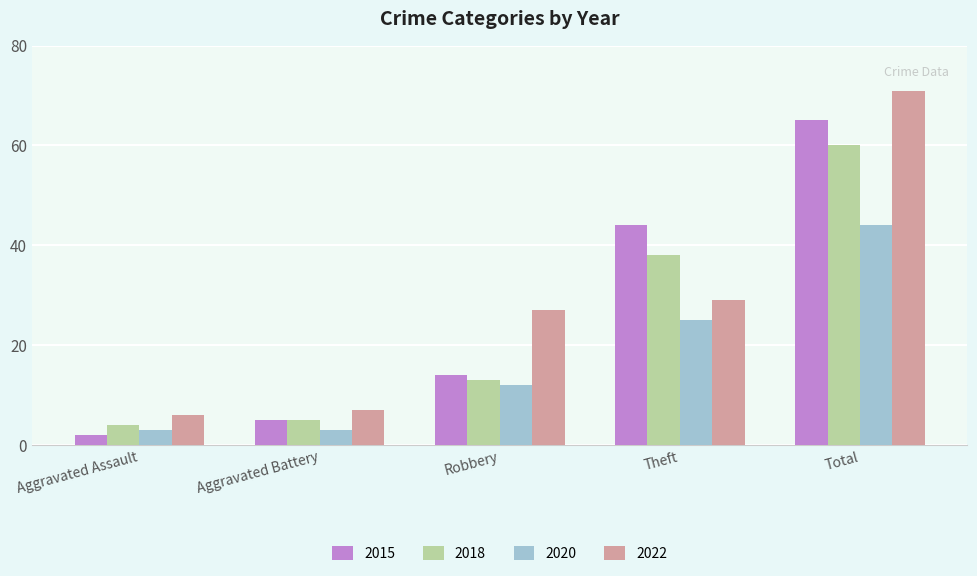

What is the difference between the maximum and minimum values in the 2018 series?

56